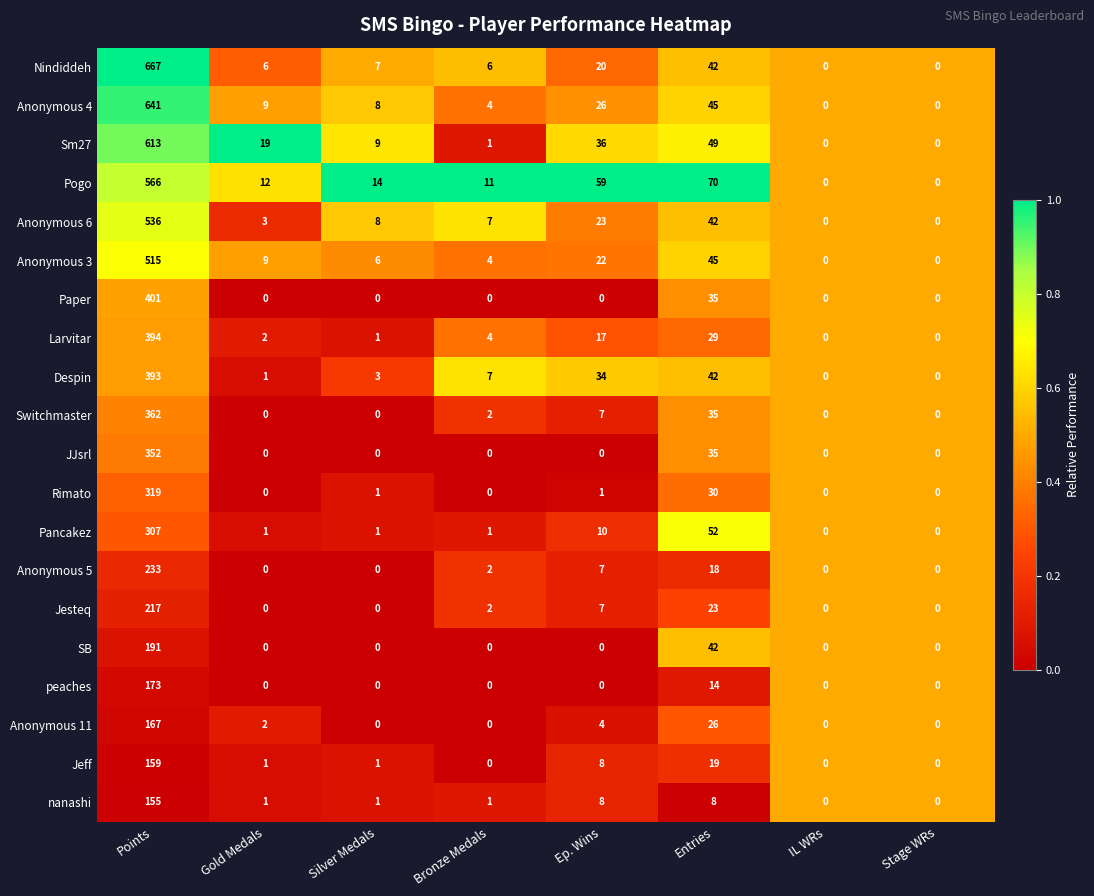

What is the spread (max minus min) of values at Silver Medals?

14